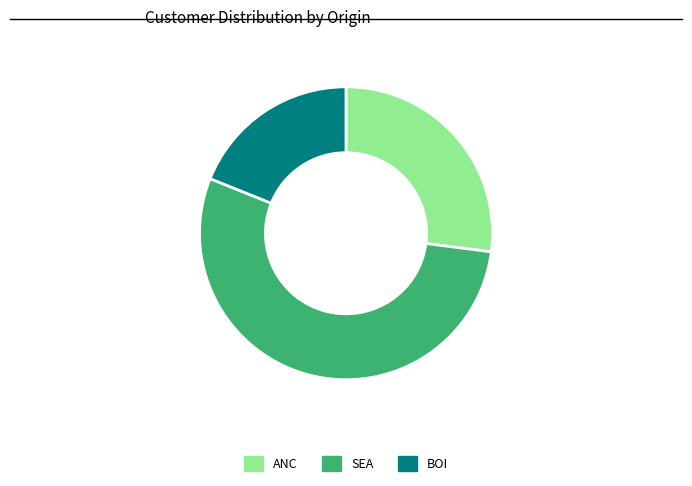

Is it true that ANC is 40% of the pie?

False